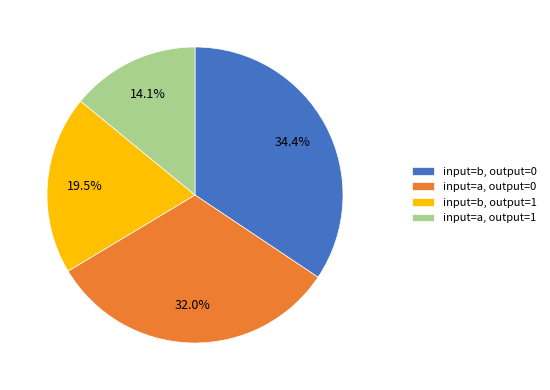

Is the sum of input=a, output=1 and input=a, output=0 greater than half?

No